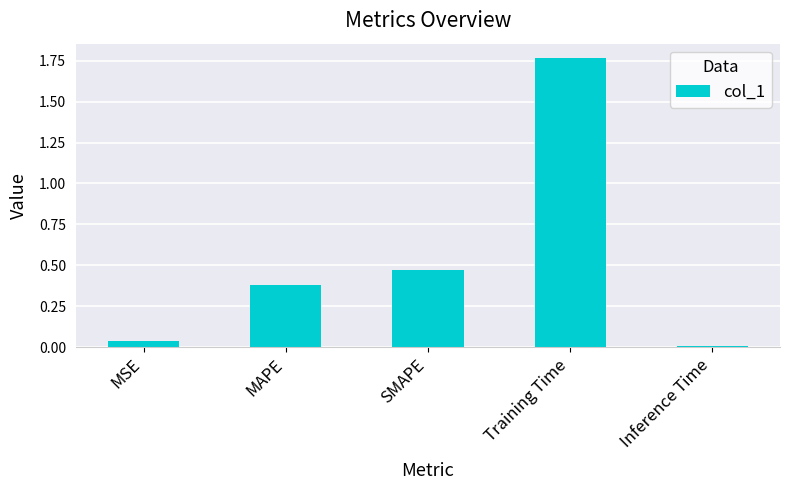

Rank the categories by value from lowest to highest.

Inference Time, MSE, MAPE, SMAPE, Training Time